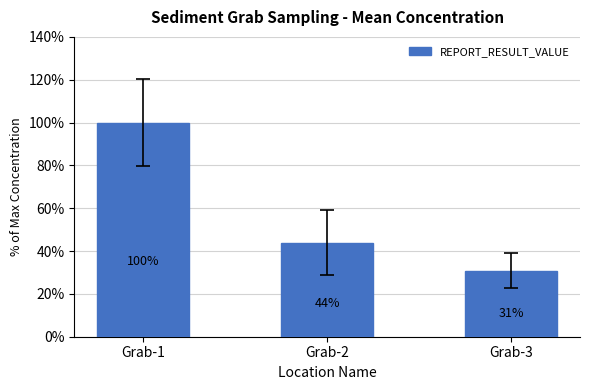

Which has a higher value, Grab-3 or Grab-1?

Grab-1